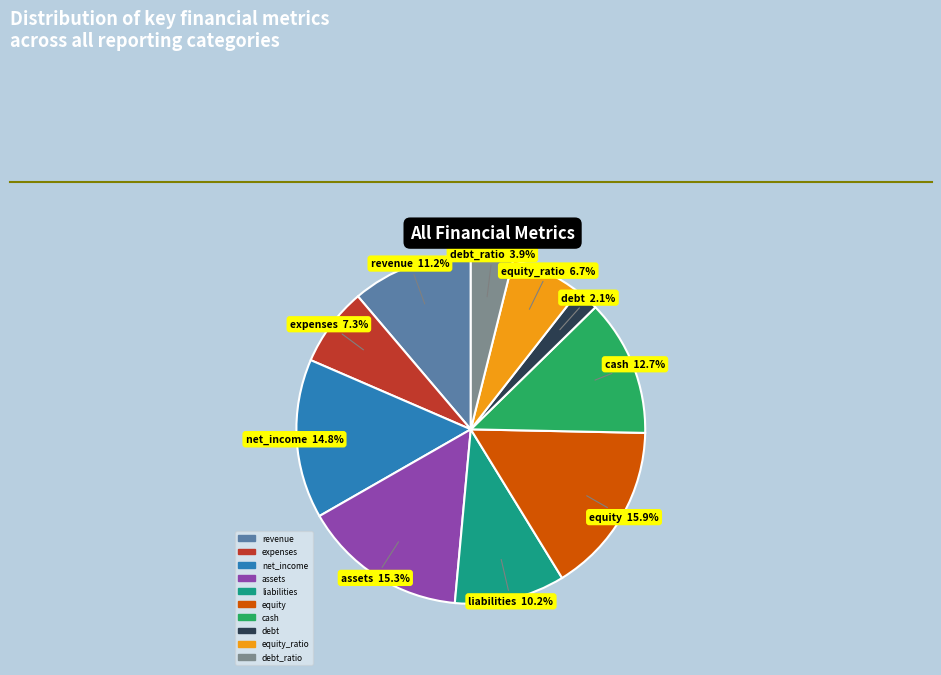

Is there a majority slice in this chart?

No